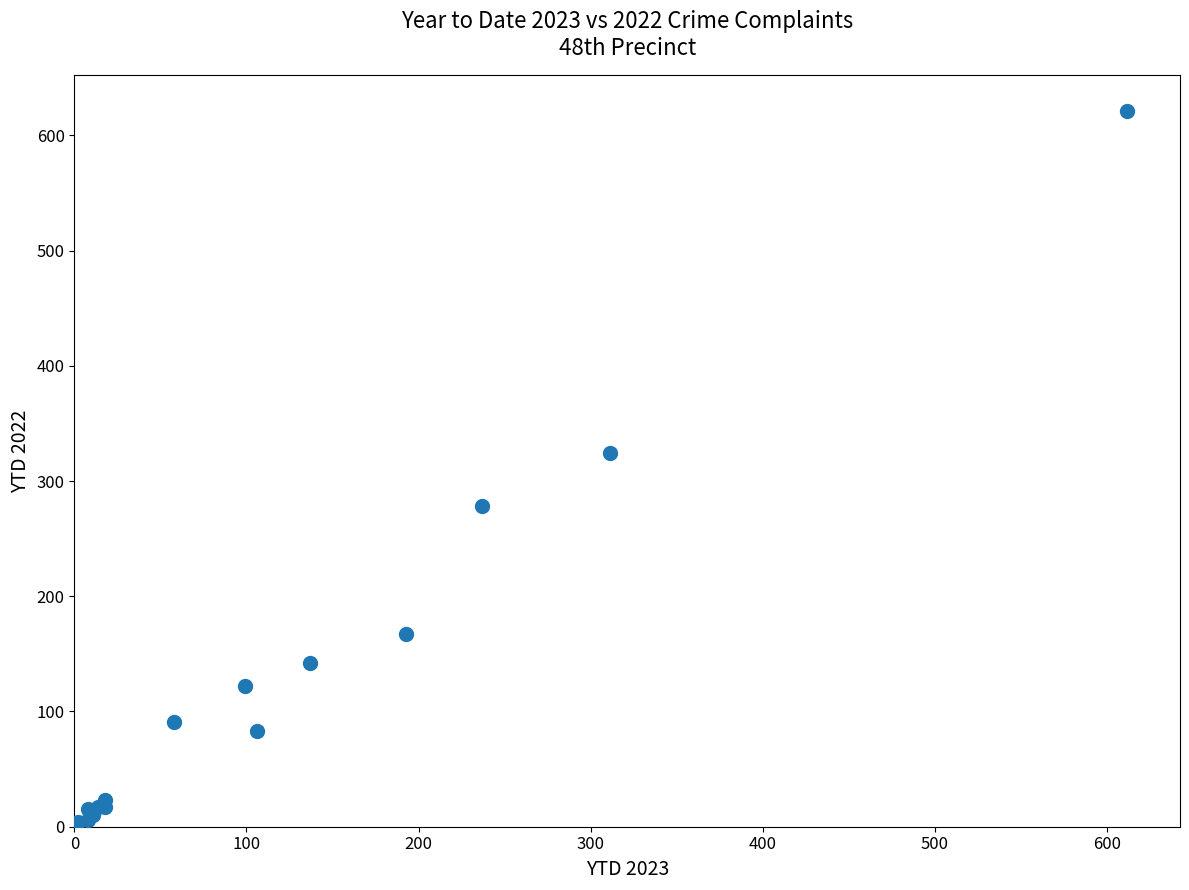

What Y value in the scatter plot is closest to 311?

324